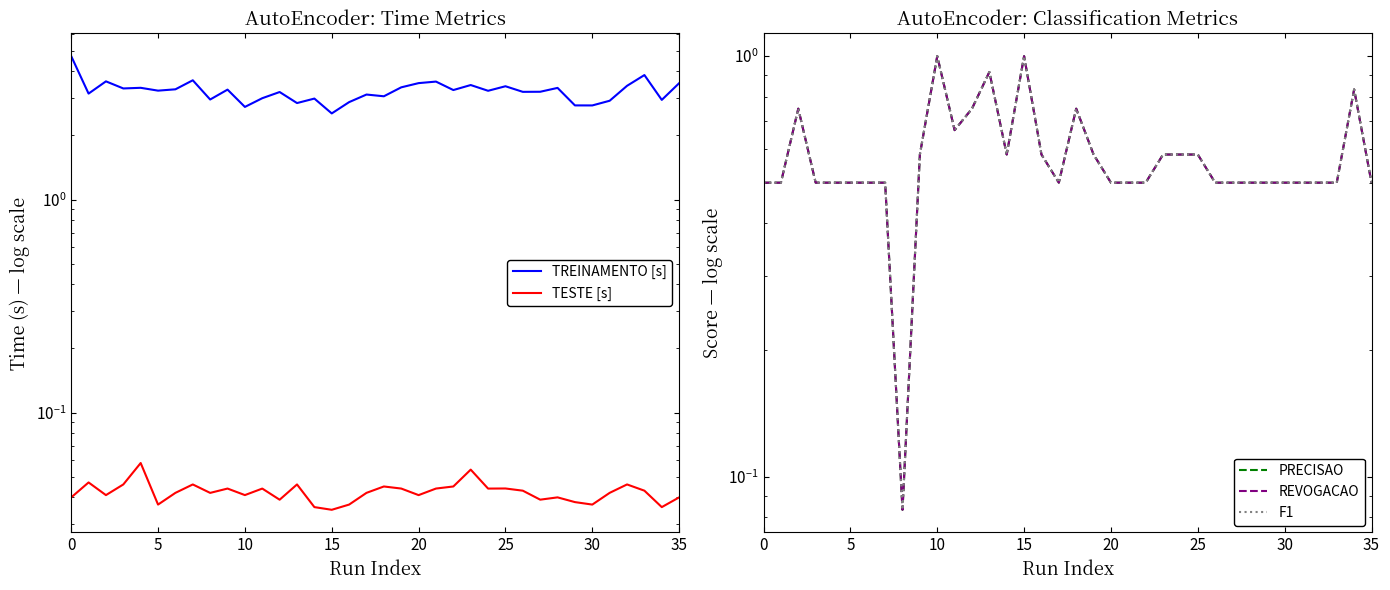

How many data points does each series have?

36